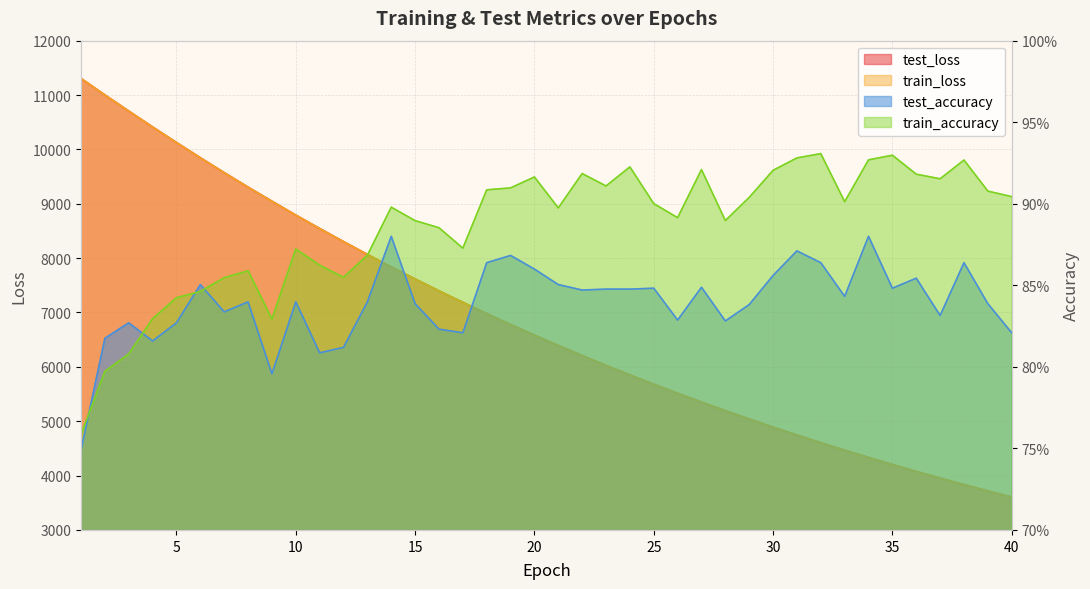

How many data points in test_loss are above 6582?

20